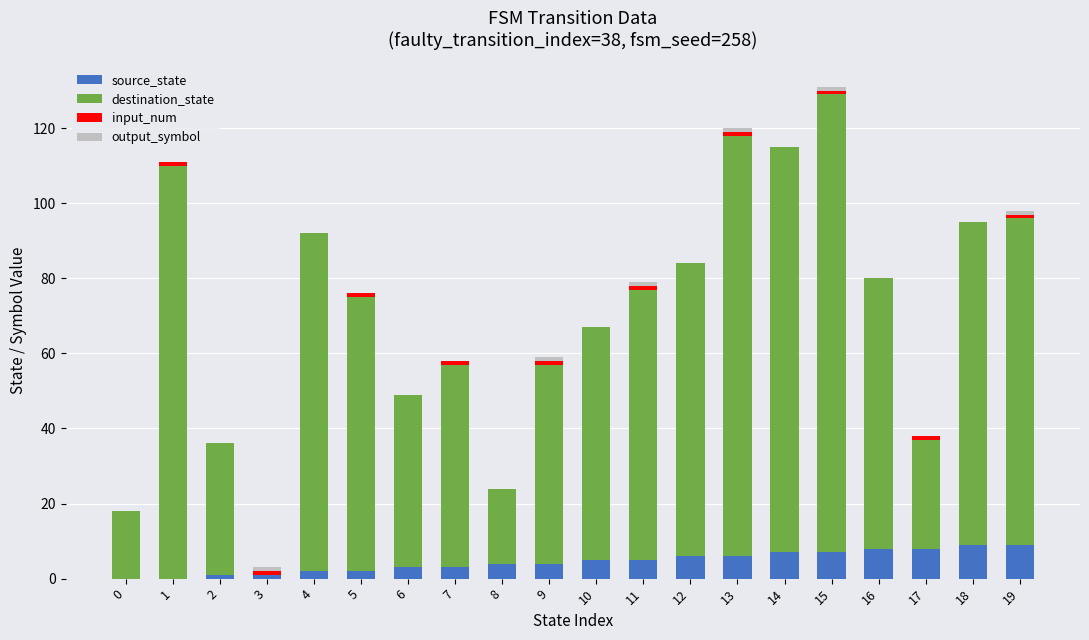

How many distinct data groups are displayed?

4